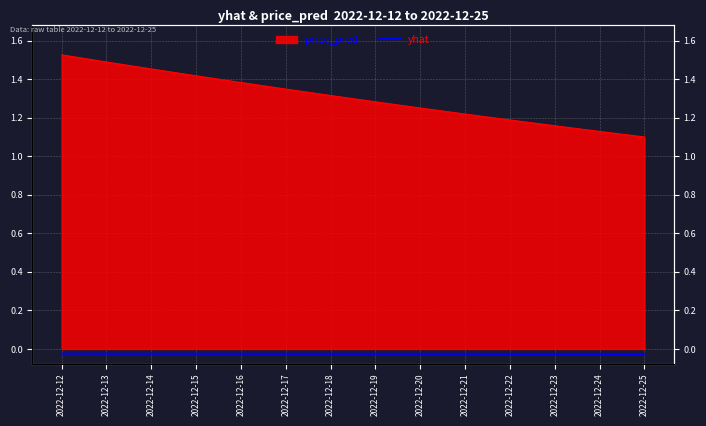

Rank the categories by value from highest to lowest.

2022-12-12, 2022-12-13, 2022-12-14, 2022-12-15, 2022-12-16, 2022-12-17, 2022-12-18, 2022-12-19, 2022-12-20, 2022-12-21, 2022-12-22, 2022-12-23, 2022-12-24, 2022-12-25